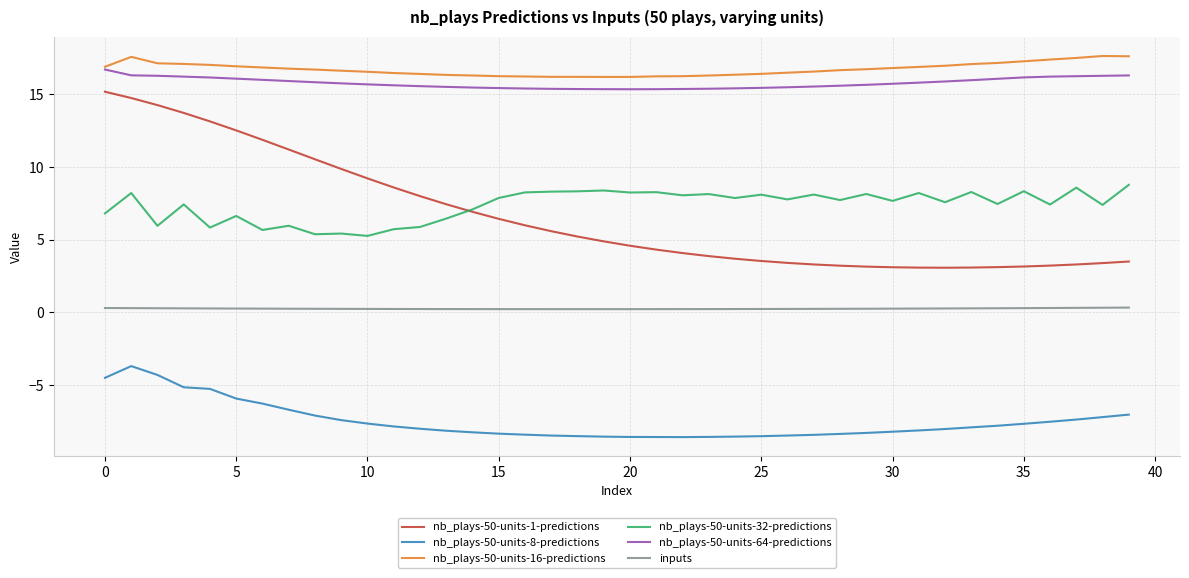

What is the difference between the second highest and second lowest values in the nb_plays-50-units-16-predictions series?

1.4